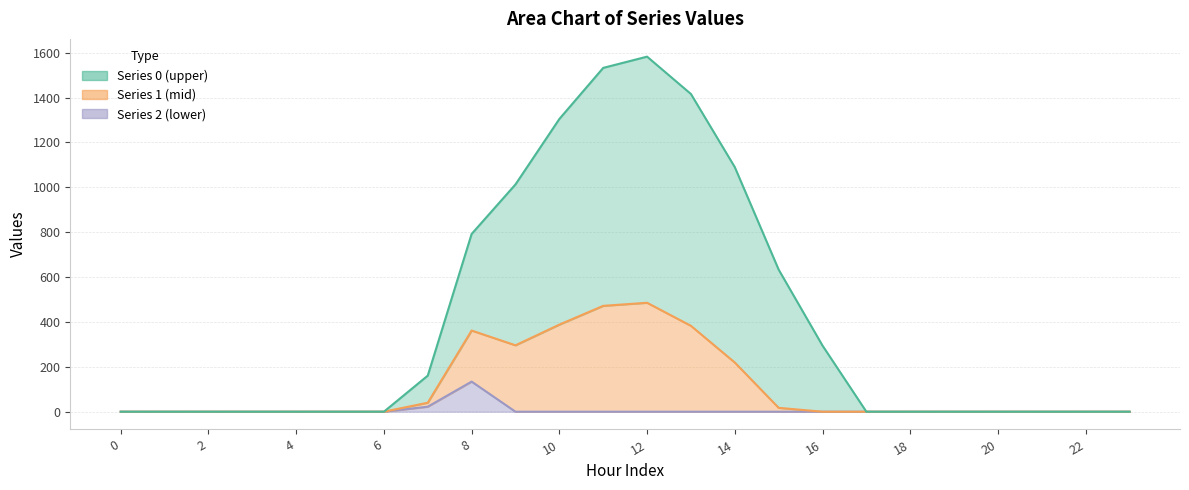

Does the chart have visible grid lines?

Yes